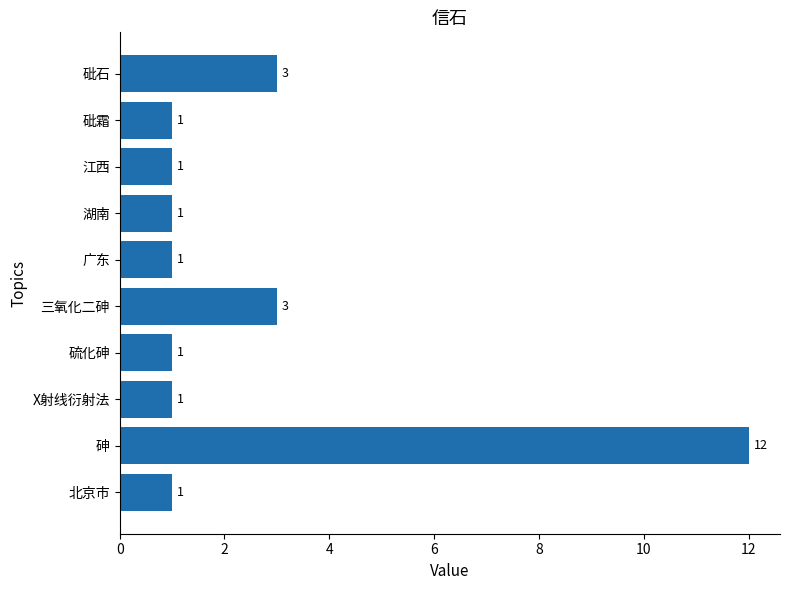

What is the ratio of the value at X射线衍射法 to the value at 江西?

1.0